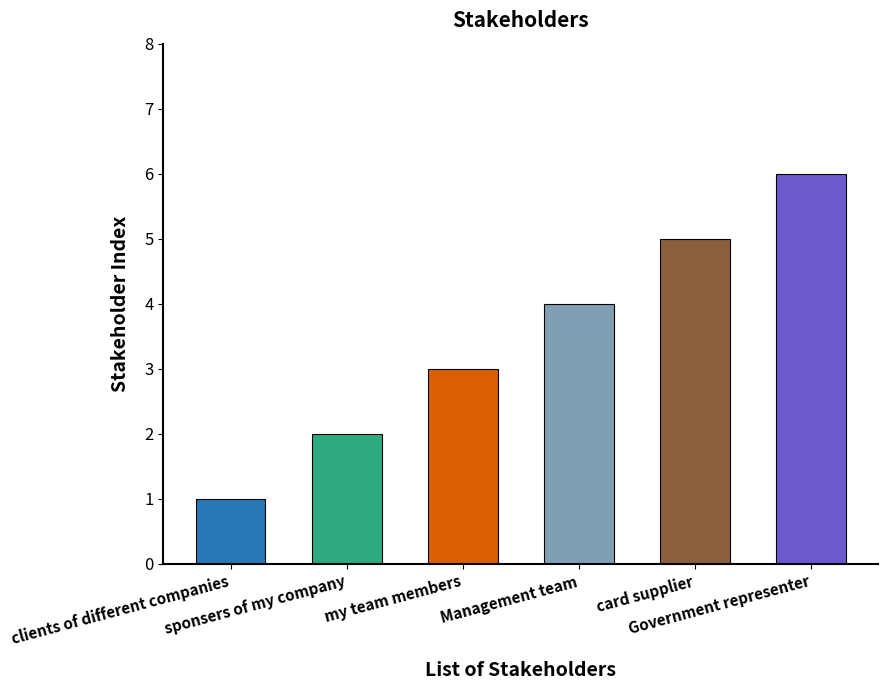

Reading left to right, extract all data points from this chart.

clients of different companies=1	sponsers of my company=2	my team members=3	Management team=4	card supplier=5	Government representer=6